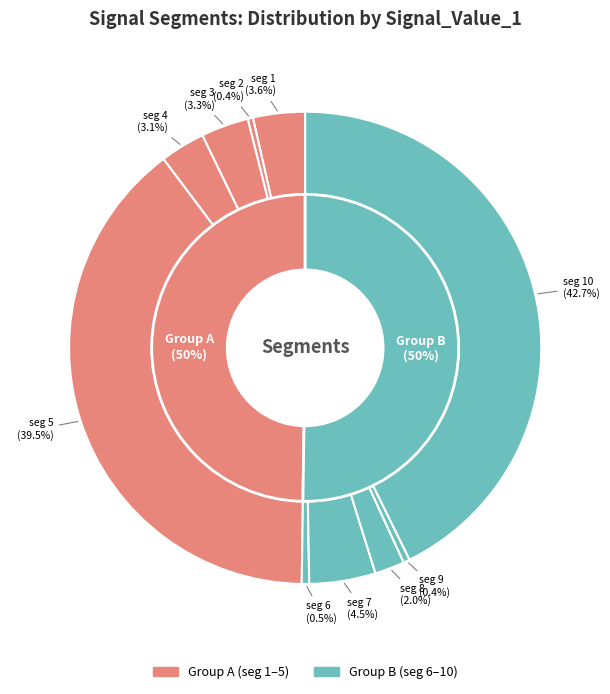

Is there any slice that represents more than half of the pie?

No